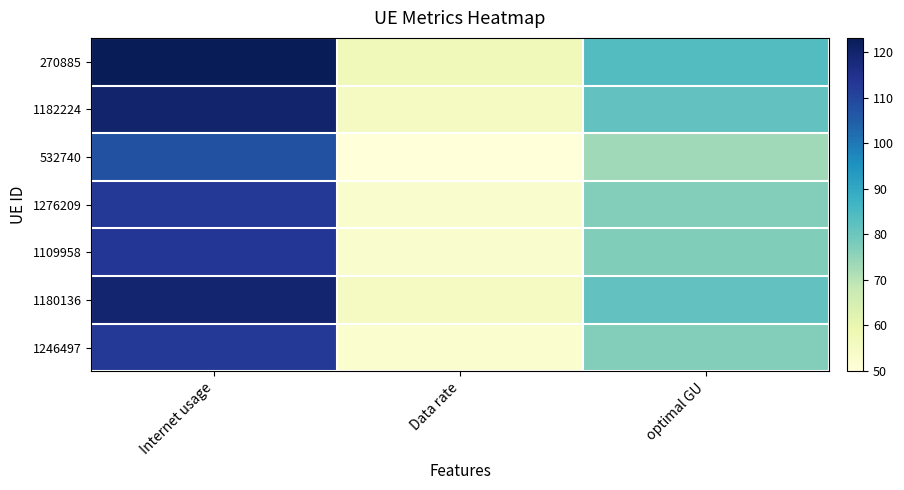

How many data points does each series have?

3